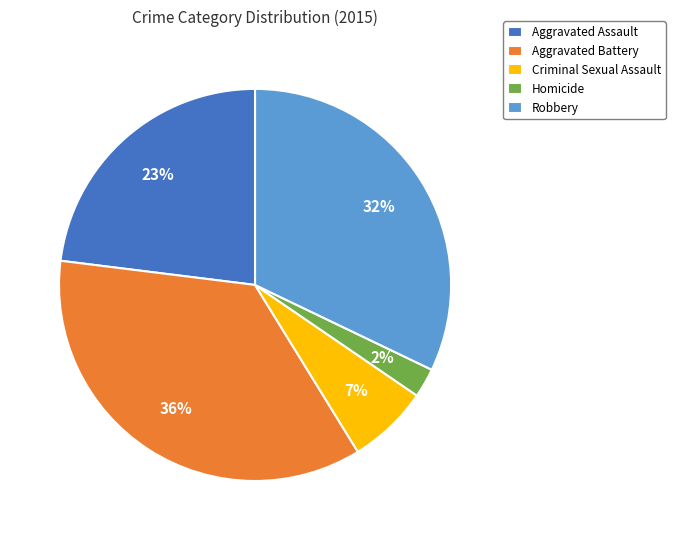

Combined, do Robbery and Aggravated Assault account for over 50%?

Yes